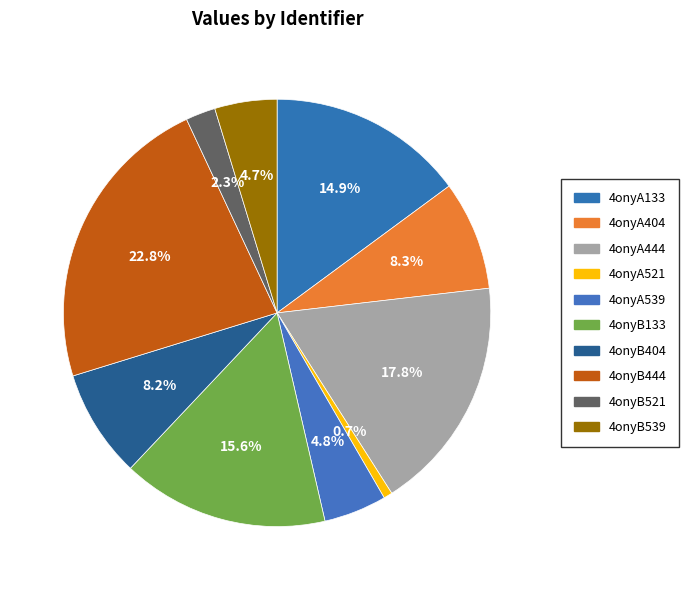

Count the number of slices in the pie.

10